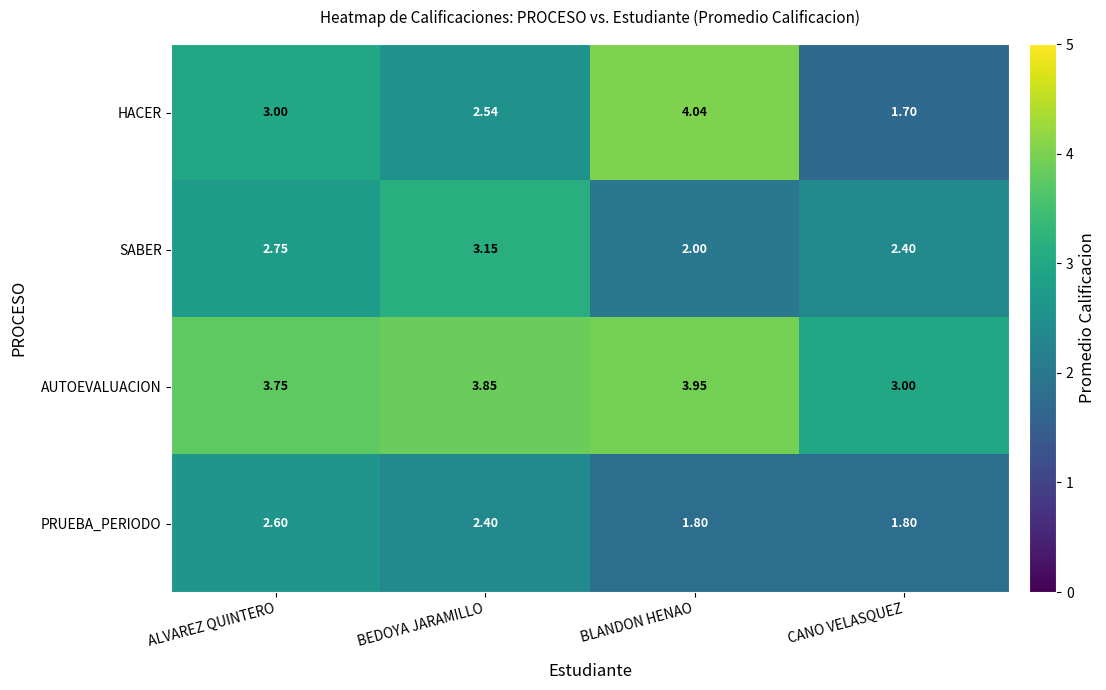

Rank the series at CANO VELASQUEZ from lowest to highest value.

HACER, PRUEBA_PERIODO, SABER, AUTOEVALUACION